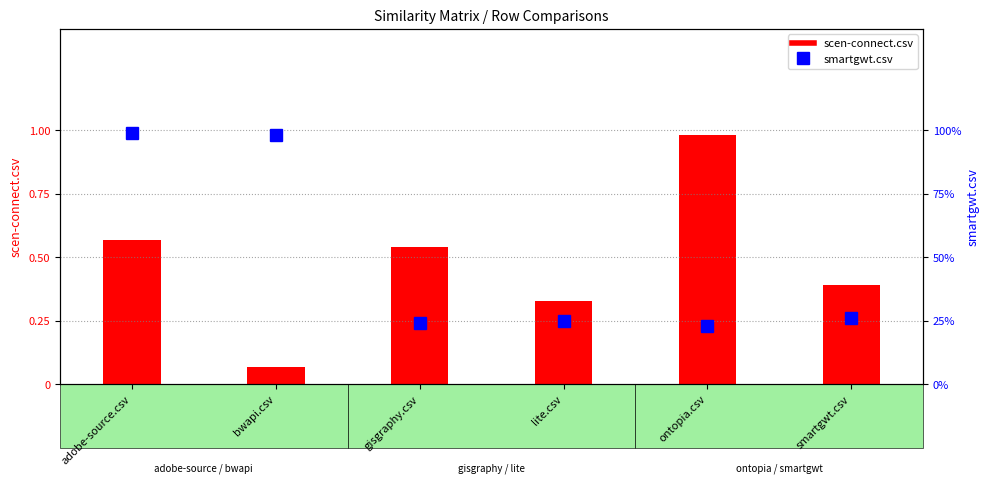

What is the total value across all series at adobe-source.csv?

1.6